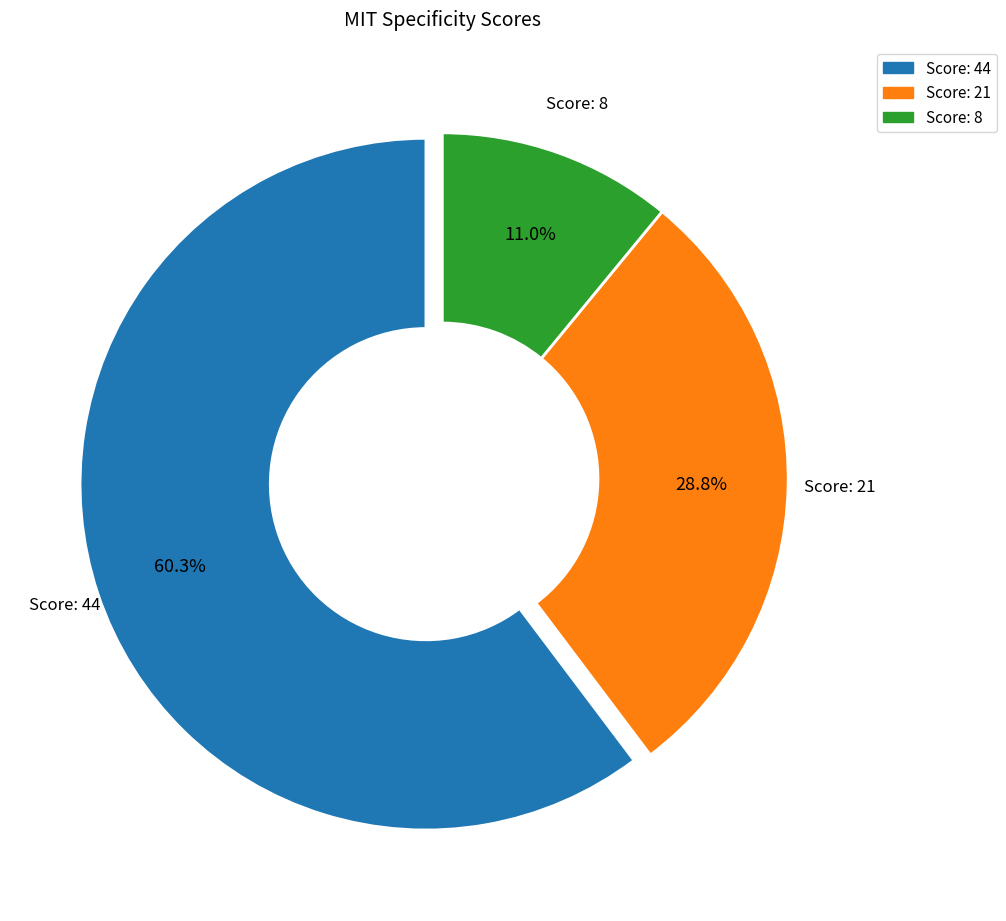

Is there a majority slice in this chart?

Yes